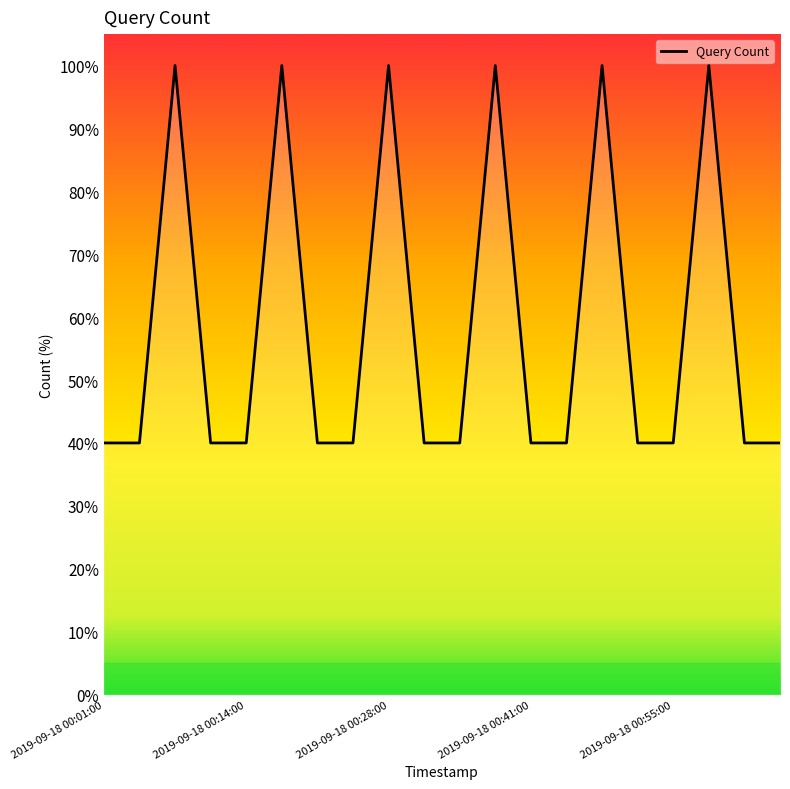

How many lines are shown in the chart?

1